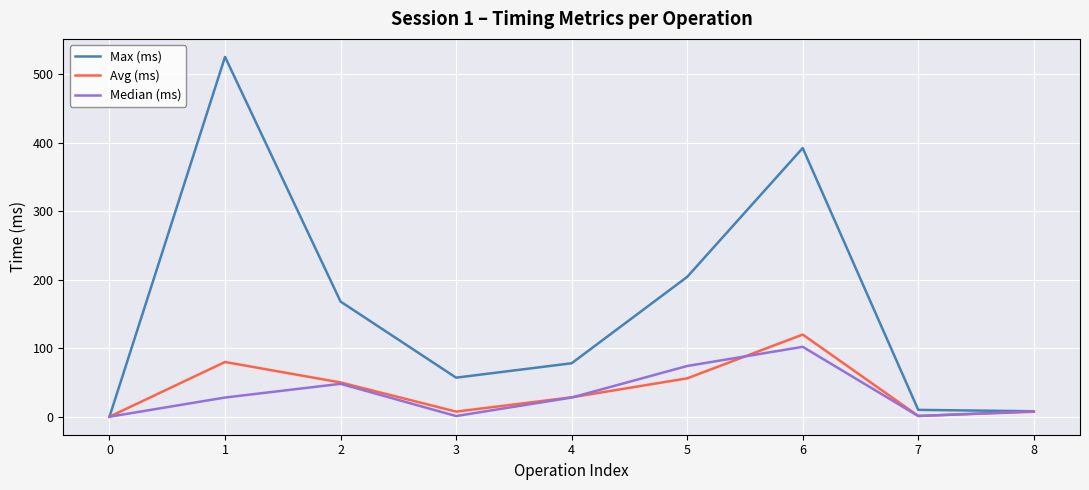

What is the difference between the maximum and minimum values in the Median (ms) series?

102.0